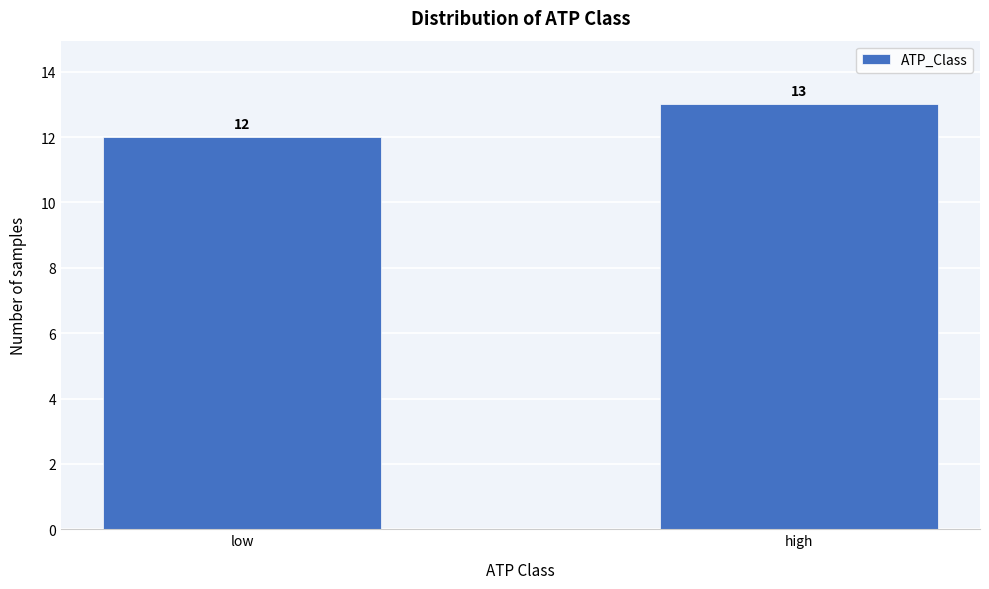

Reading right to left, what are all the values shown in this chart?

13	12